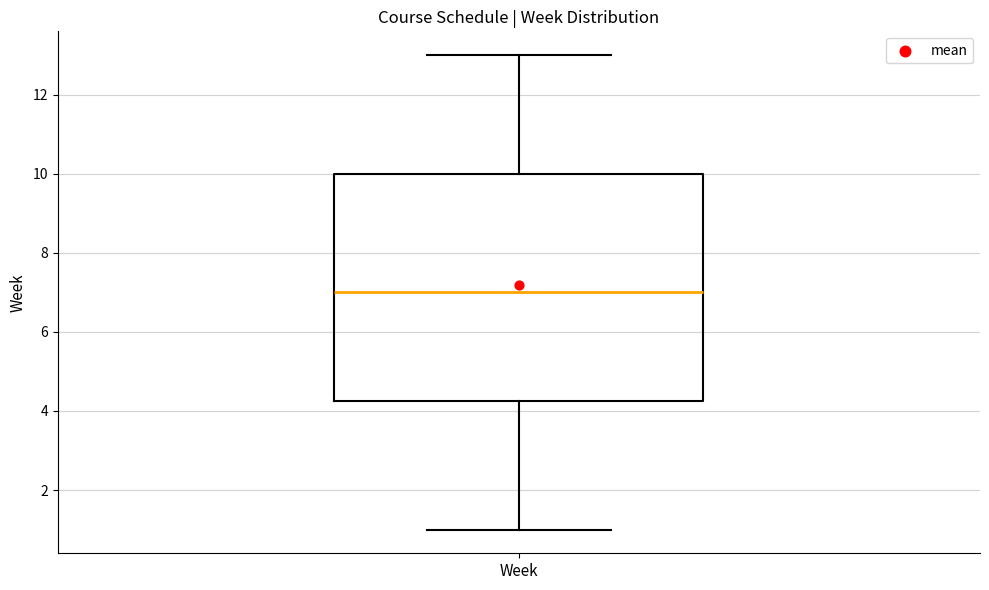

Read this box plot against the y-axis: the position of the median line, the range covered by the box, and the ends of both whiskers. The values are not printed on the chart, so give them approximately, as read against the axis.

median 7.0, box 4.2 to 10.0, whiskers 1.0 to 13.0